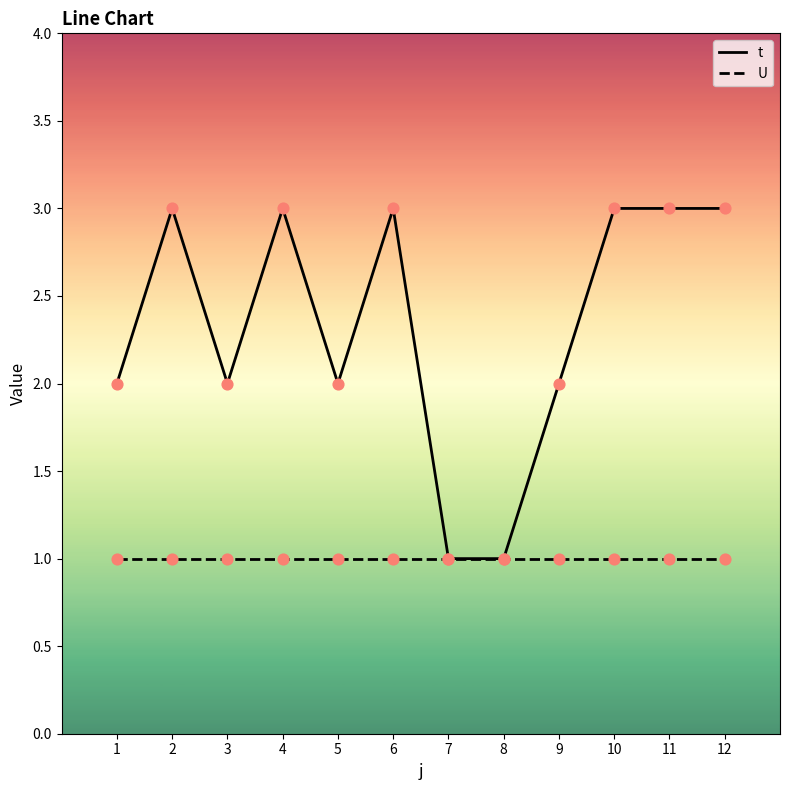

What is the total value across all series at 5?

3